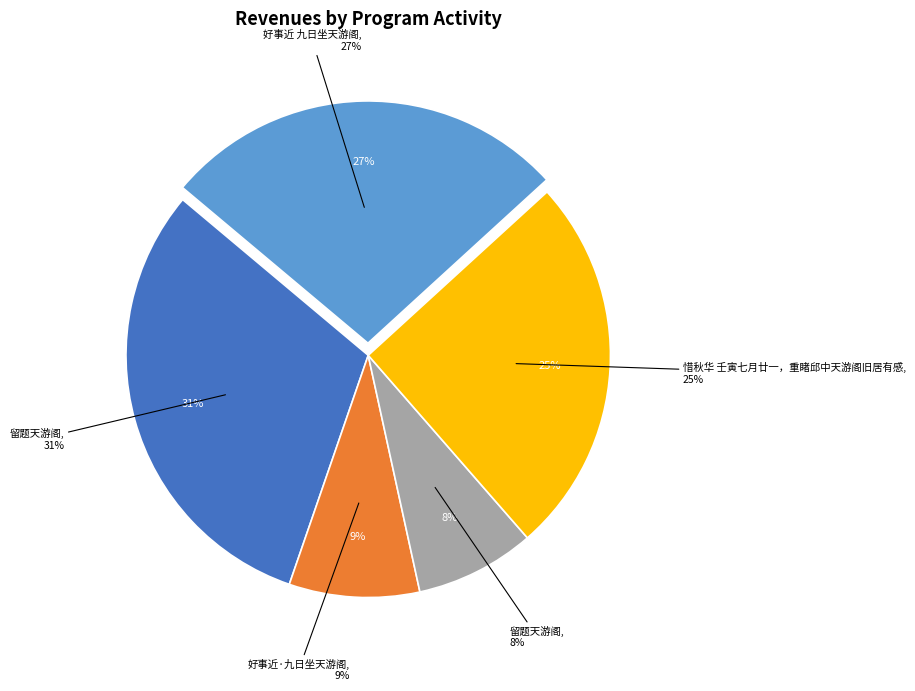

Rank the categories by value from lowest to highest.

留题天游阁, 好事近·九日坐天游阁, 惜秋华 壬寅七月廿一，重睹邱中天游阁旧居有感, 好事近 九日坐天游阁, 留题天游阁